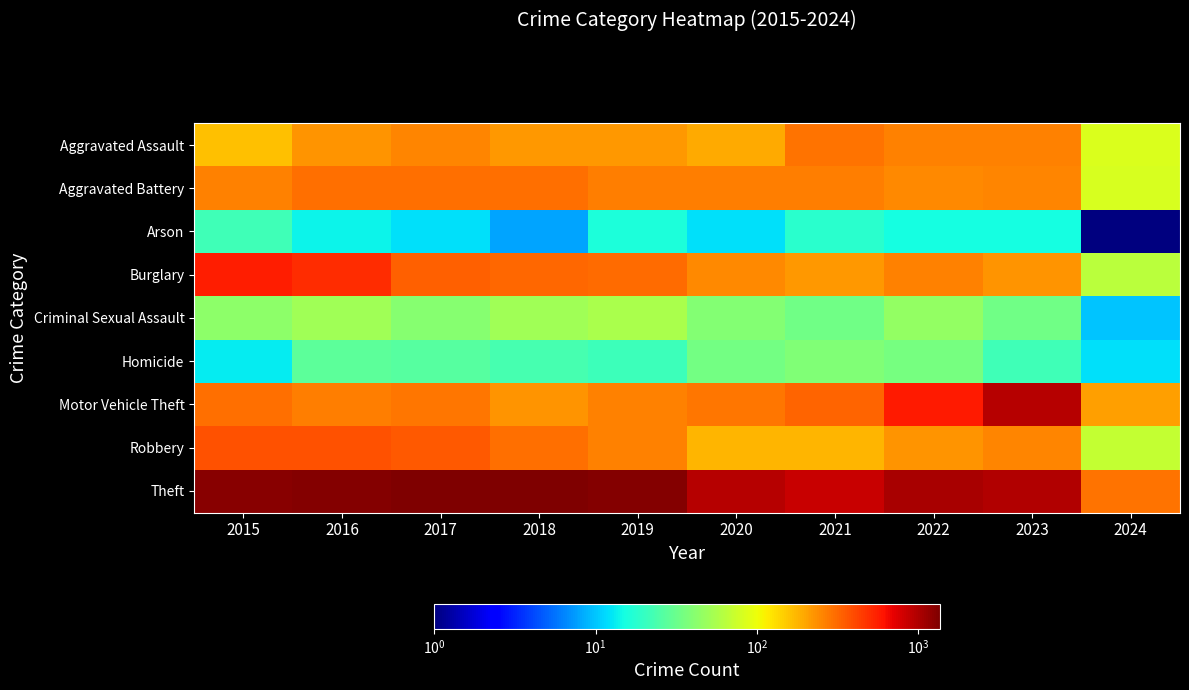

What is the total value across all series at 2021?

2237